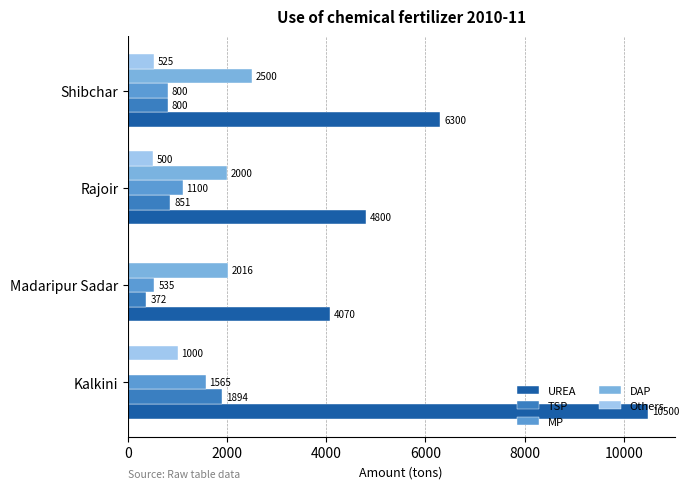

What is the sum of all UREA values?

25670